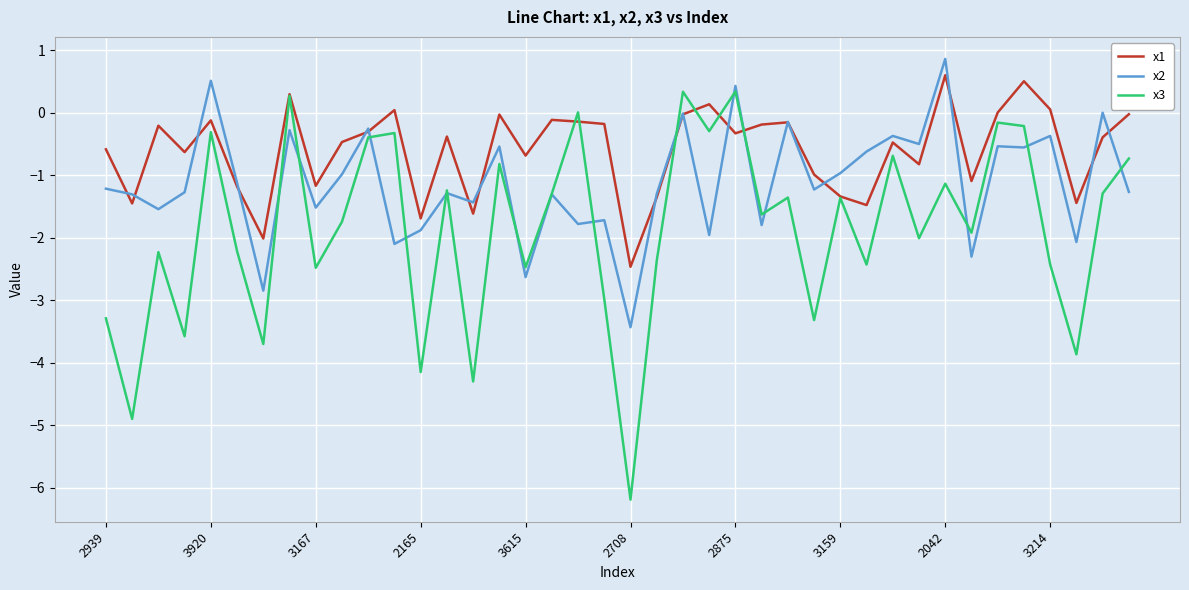

Which series has the largest range (max minus min)?

x3